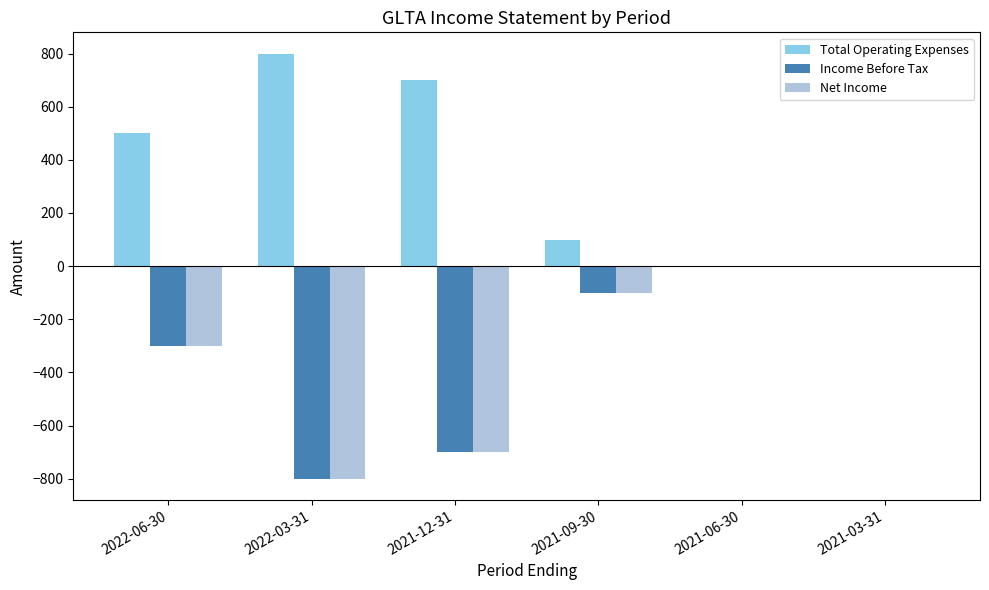

Which series has the largest total across all categories?

Total Operating Expenses